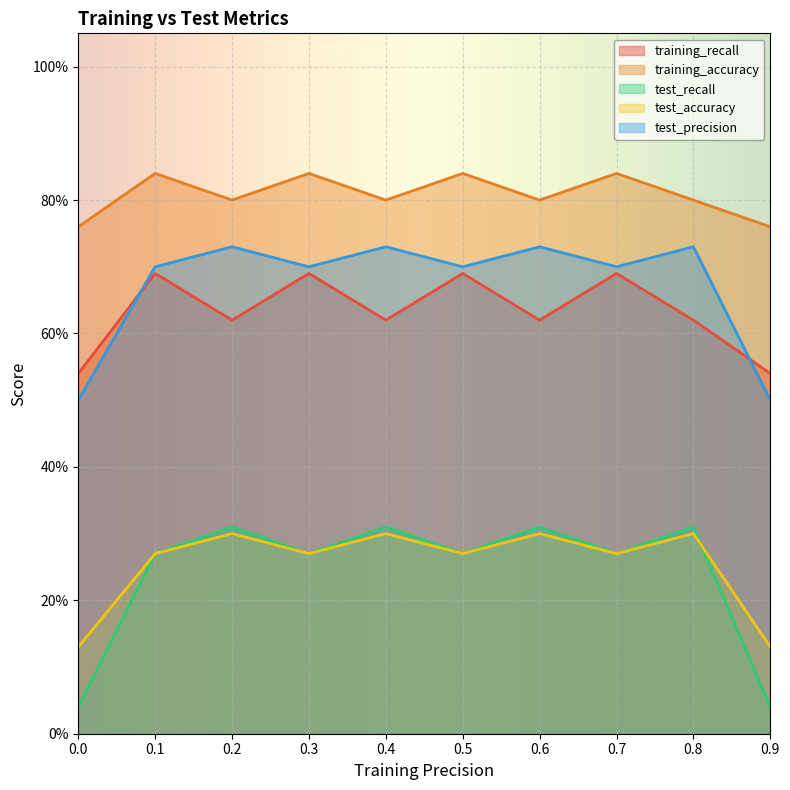

What is the highest value of the training_recall series?

0.7